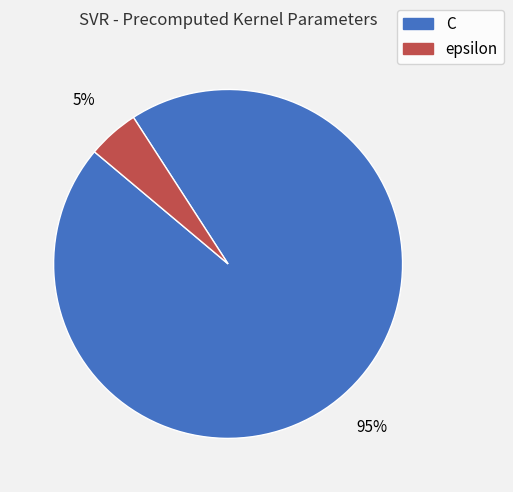

What is the majority slice?

C